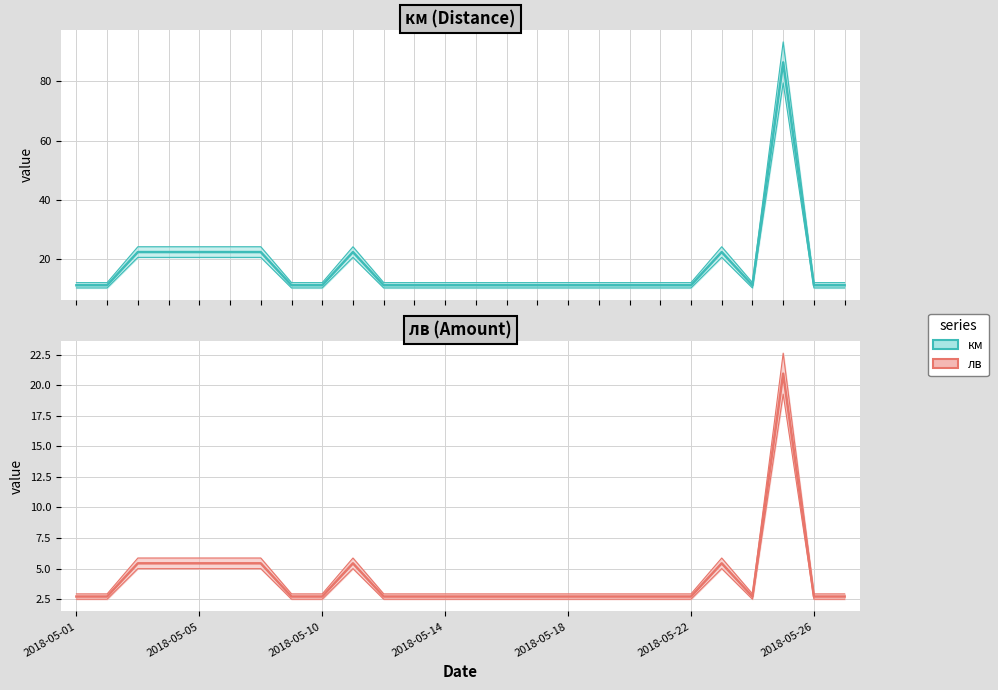

How many lines are shown in the chart?

2